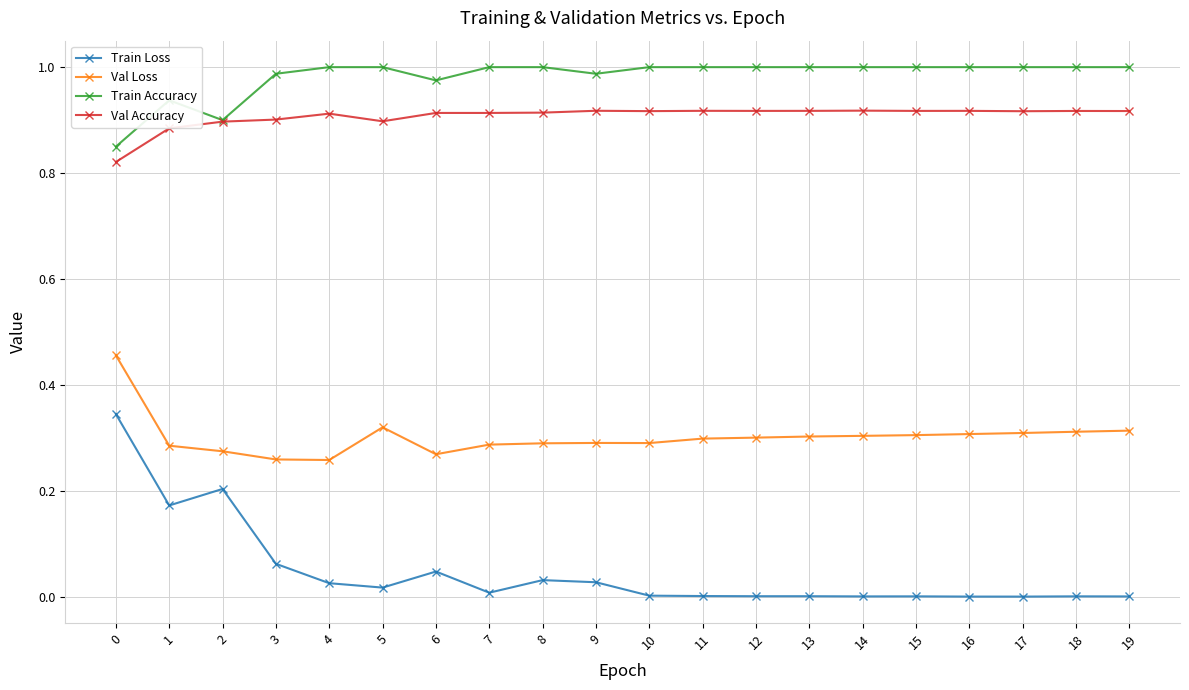

Is it true that Val Loss equals 0.5 at 19?

False